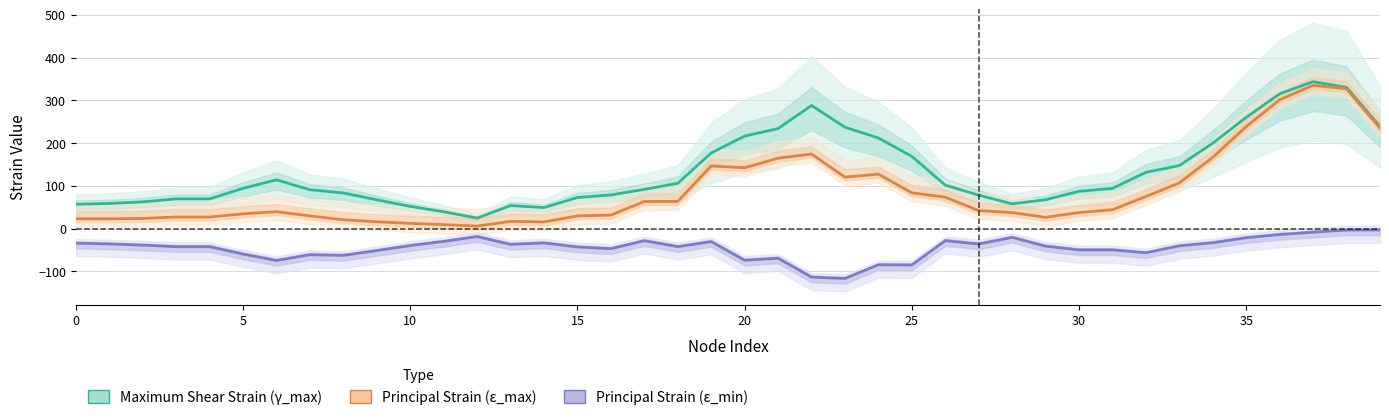

Which category has the lowest value across all series?

23